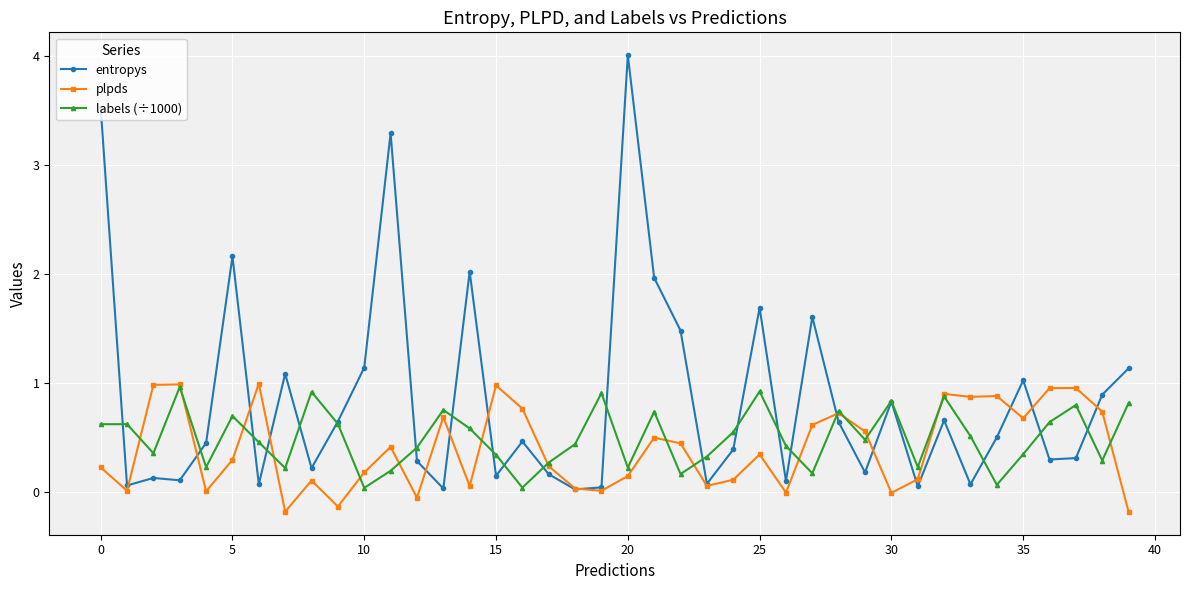

True or false: plpds has more than 2 points higher than both neighbors.

True